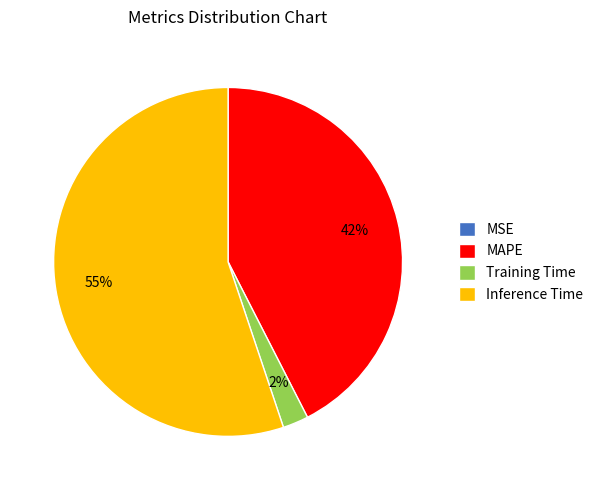

True or false: Training Time accounts for 11% of the total.

False